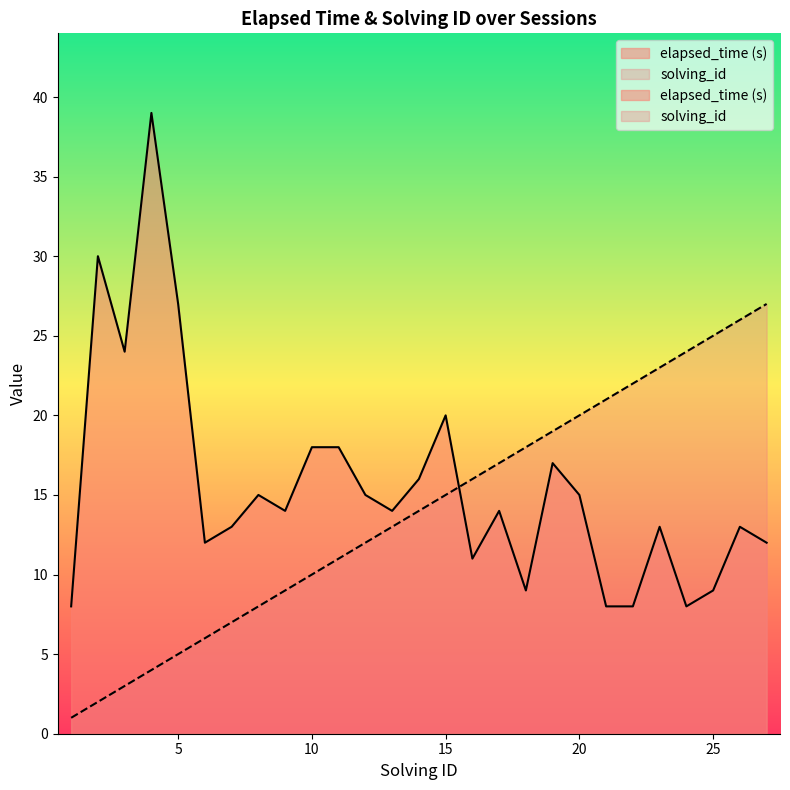

Between which two adjacent categories do solving_id and elapsed_time first intersect?

15 and 16